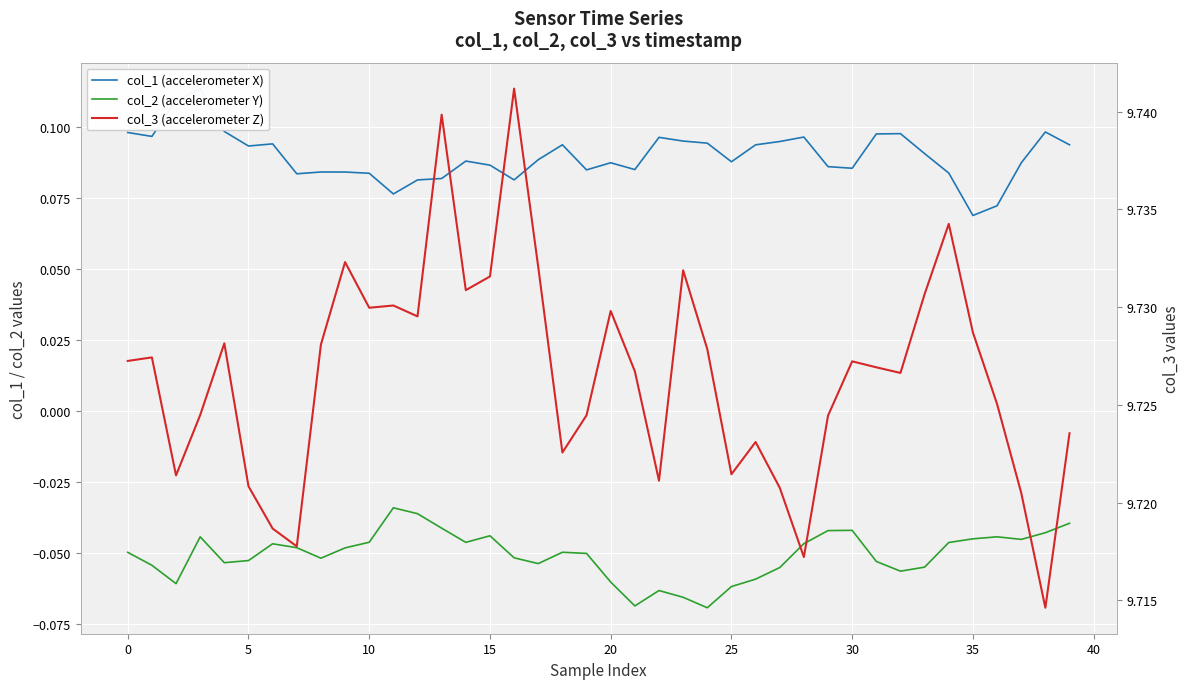

What are all the series names shown in the legend?

col_1 (accelerometer X), col_2 (accelerometer Y), col_3 (accelerometer Z)